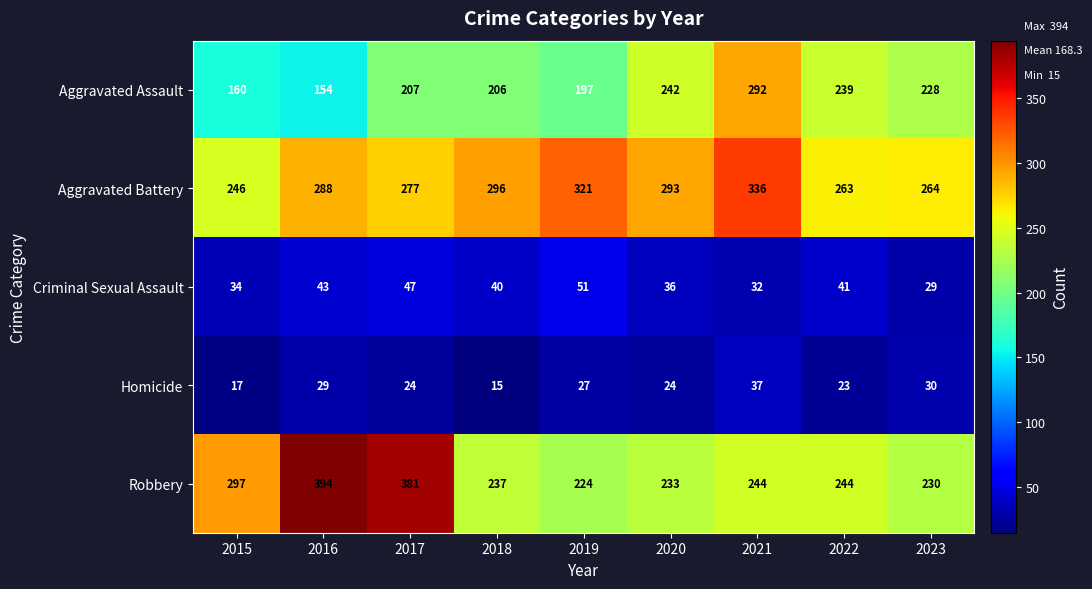

At 2023, list the series in order from largest to smallest.

Aggravated Battery, Robbery, Aggravated Assault, Homicide, Criminal Sexual Assault